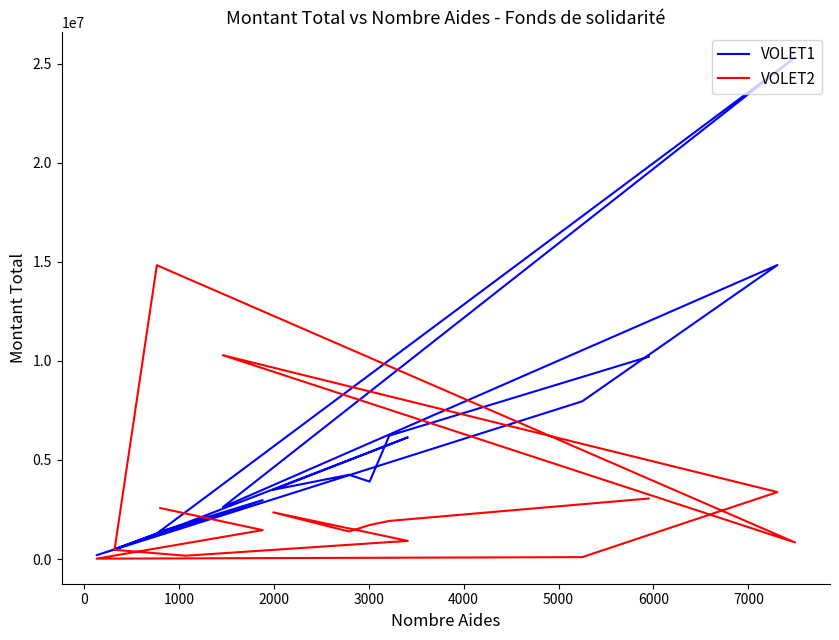

After their last crossing, which series has the higher values: VOLET1 or VOLET2?

VOLET1